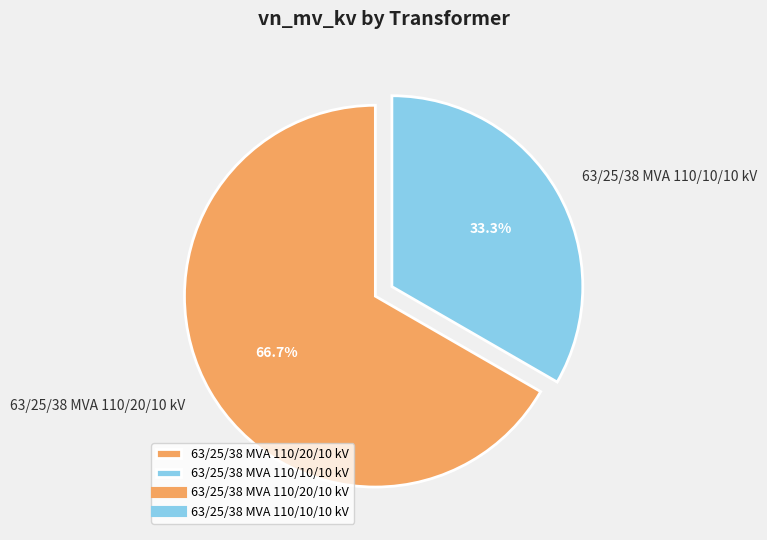

Approximately how many times larger is the value at 63/25/38 MVA 110/20/10 kV compared to 63/25/38 MVA 110/10/10 kV?

2.0